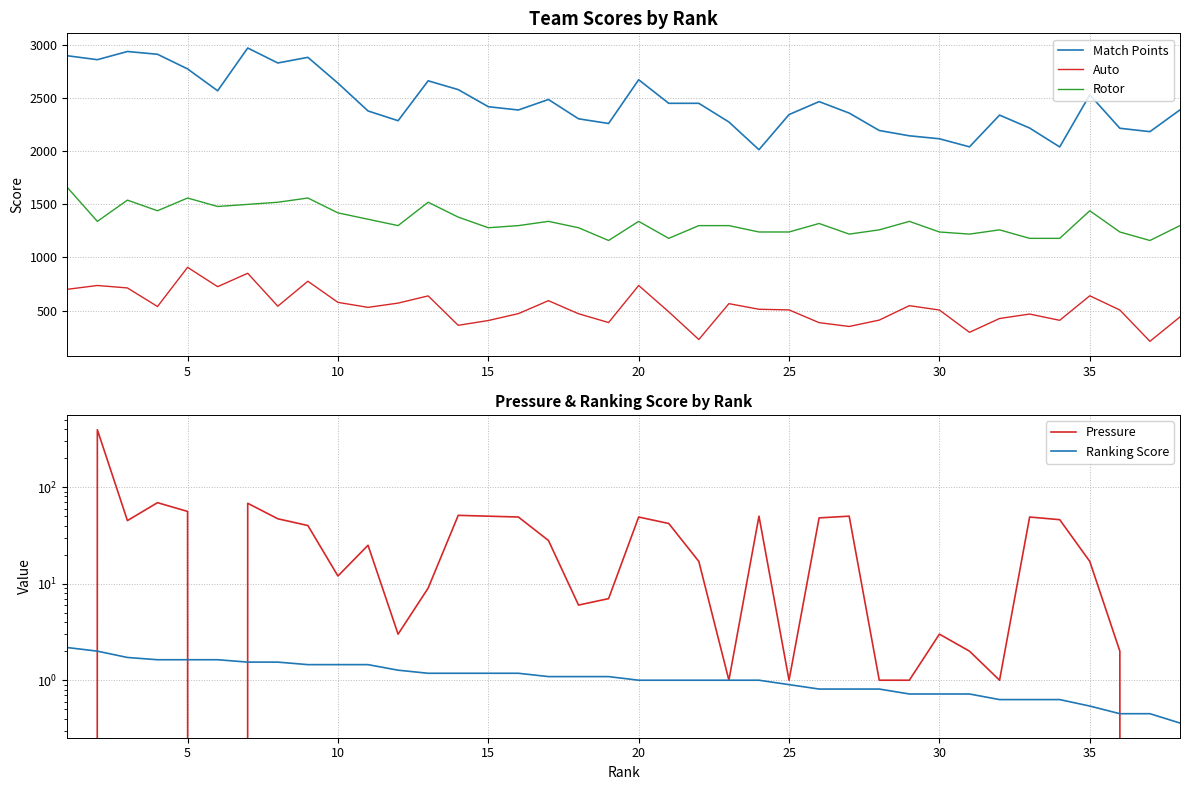

What is the highest value of the Rotor series?

1660